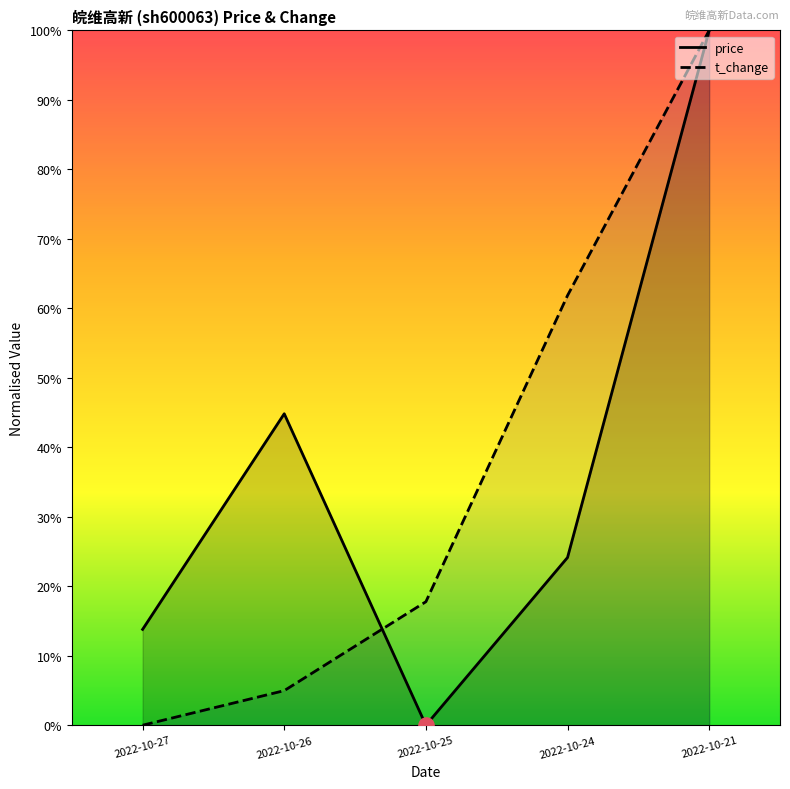

Which series has the largest total across all categories?

t_change